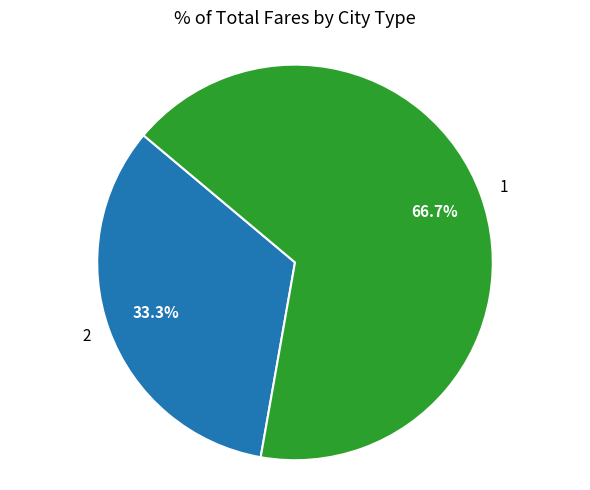

Approximately how many times larger is the value at 1 compared to 2?

2.0